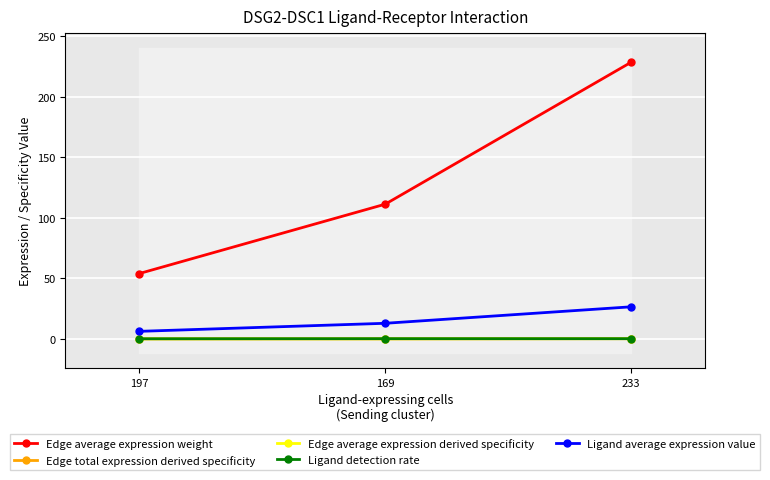

What is the average value of the Edge average expression weight series?

131.3